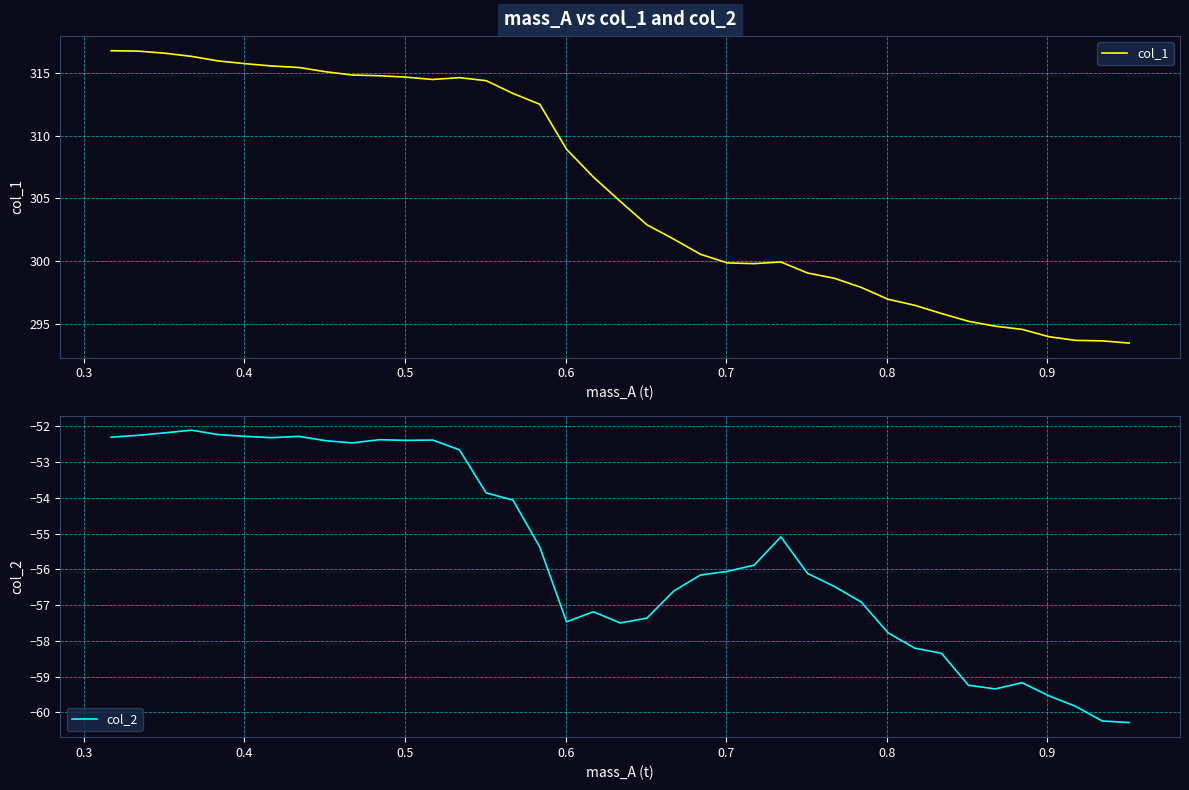

What is the maximum value for col_2?

-52.1